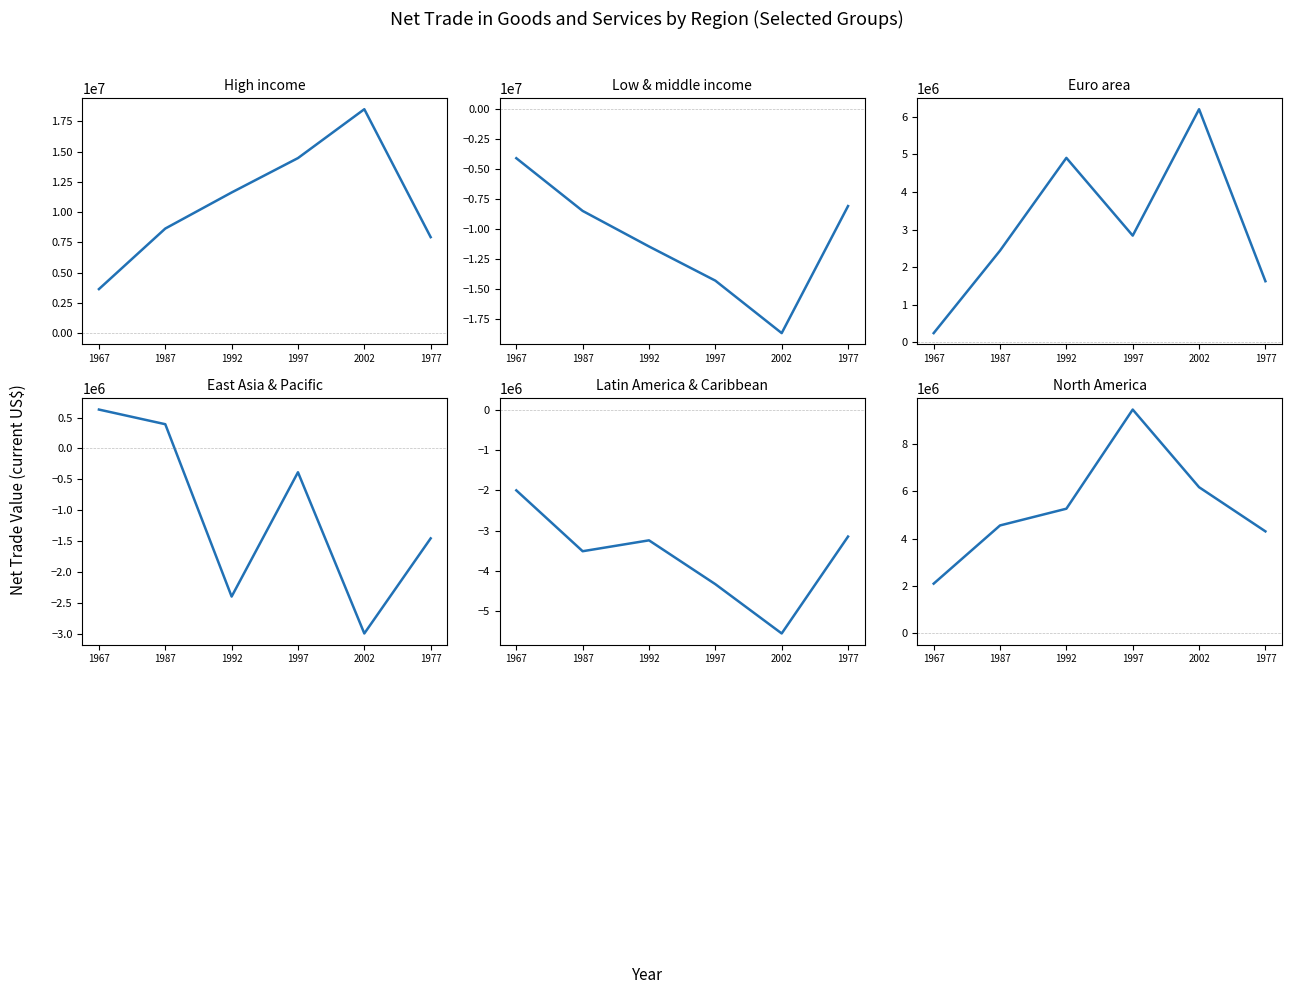

Rank the series by their maximum value, from lowest to highest.

Low & middle income, Latin America & Caribbean, East Asia & Pacific, Euro area, North America, High income